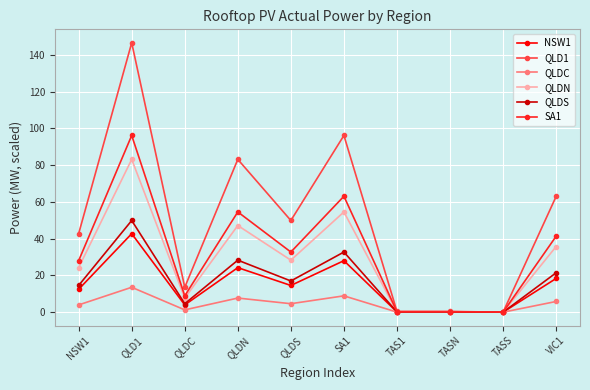

Which series changed the most between QLDS and VIC1?

QLD1